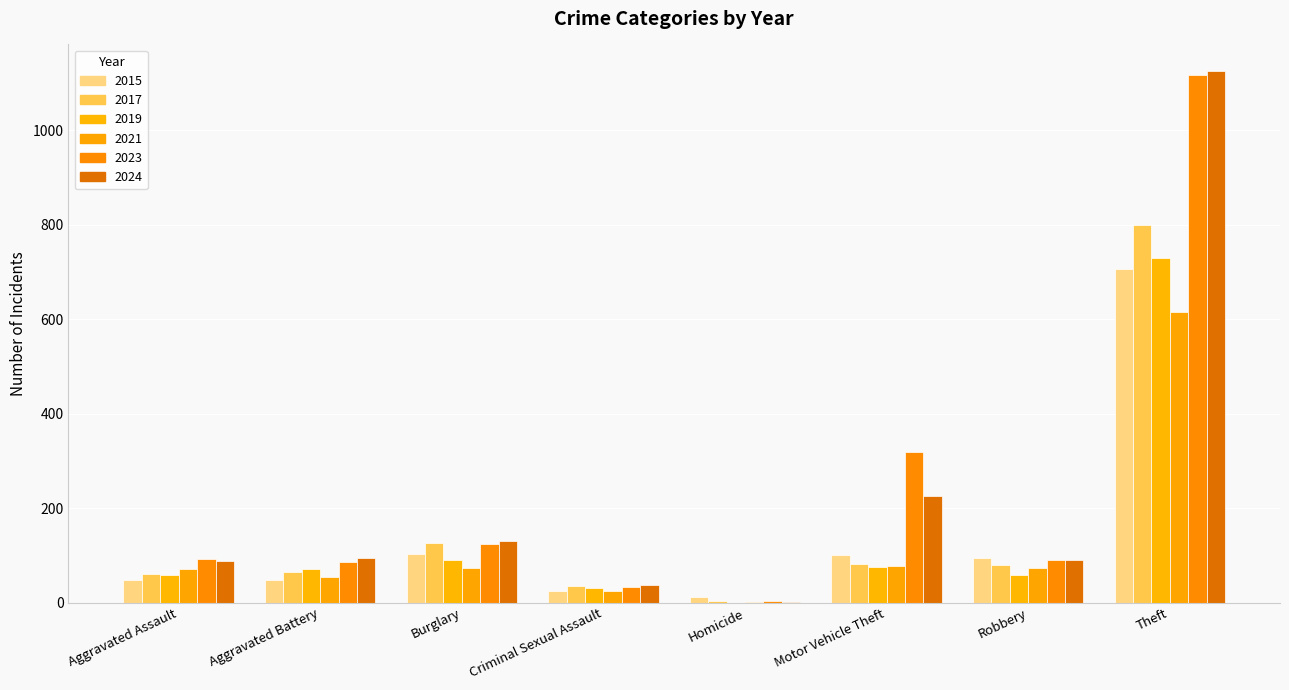

Rank the series by their maximum value, from lowest to highest.

2021, 2015, 2019, 2017, 2023, 2024